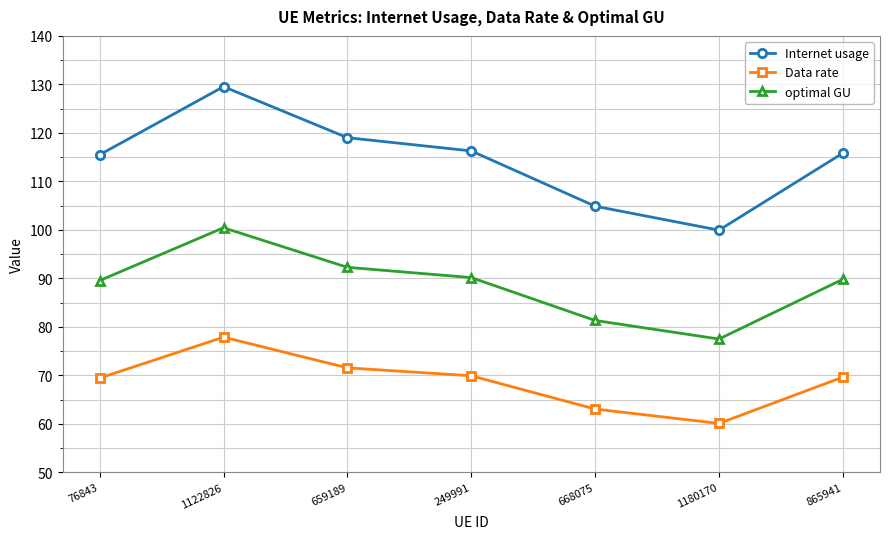

List the series in order of their peak value, lowest first.

Data rate, optimal GU, Internet usage